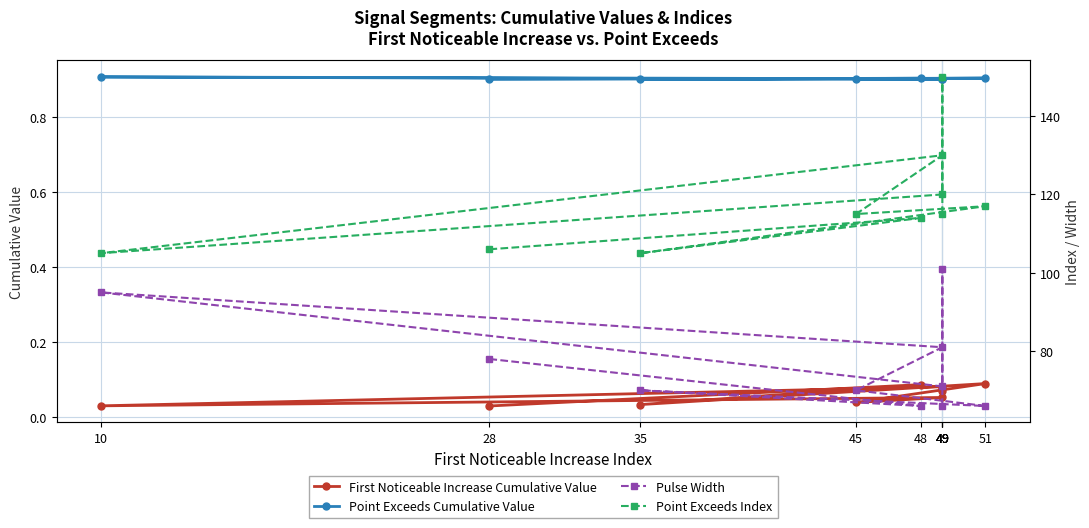

Which series has the largest total across all categories?

Point Exceeds Index